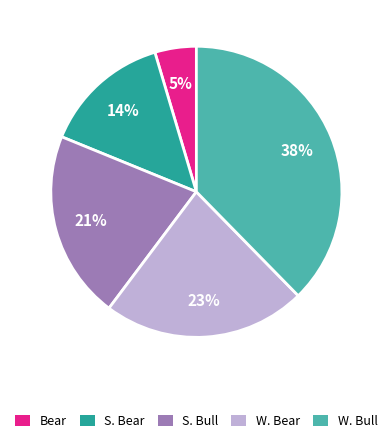

How many segments does this pie chart have?

5